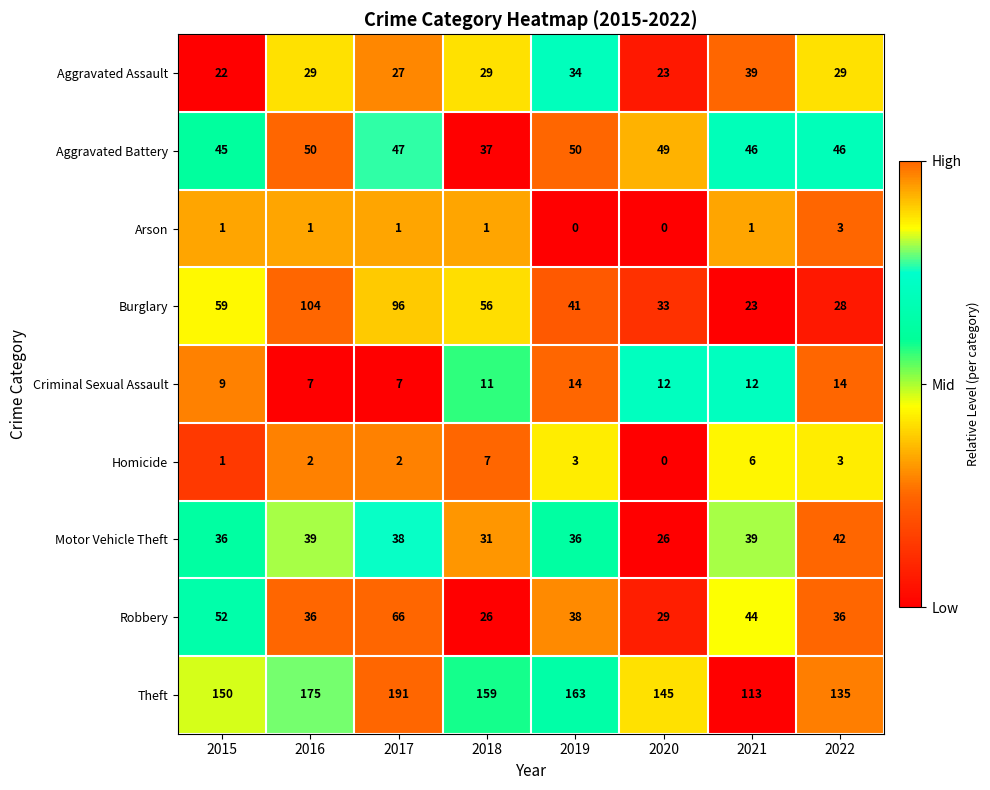

At which label does Aggravated Battery reach its minimum?

2018